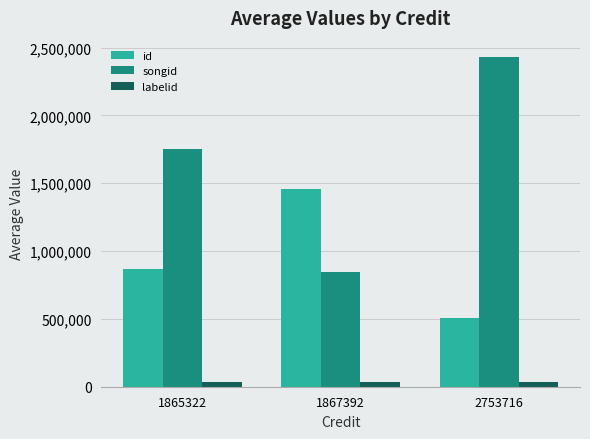

Count the labelid values in the range 31300 to 37002.

3